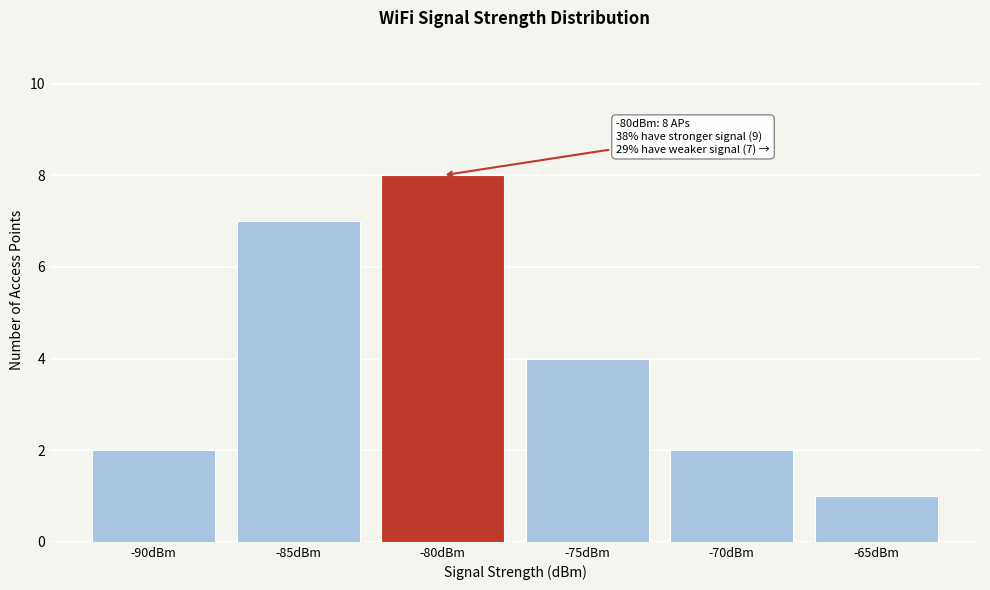

Reading left to right, list all the values displayed in this chart.

-90dBm=2	-85dBm=7	-80dBm=8	-75dBm=4	-70dBm=2	-65dBm=1